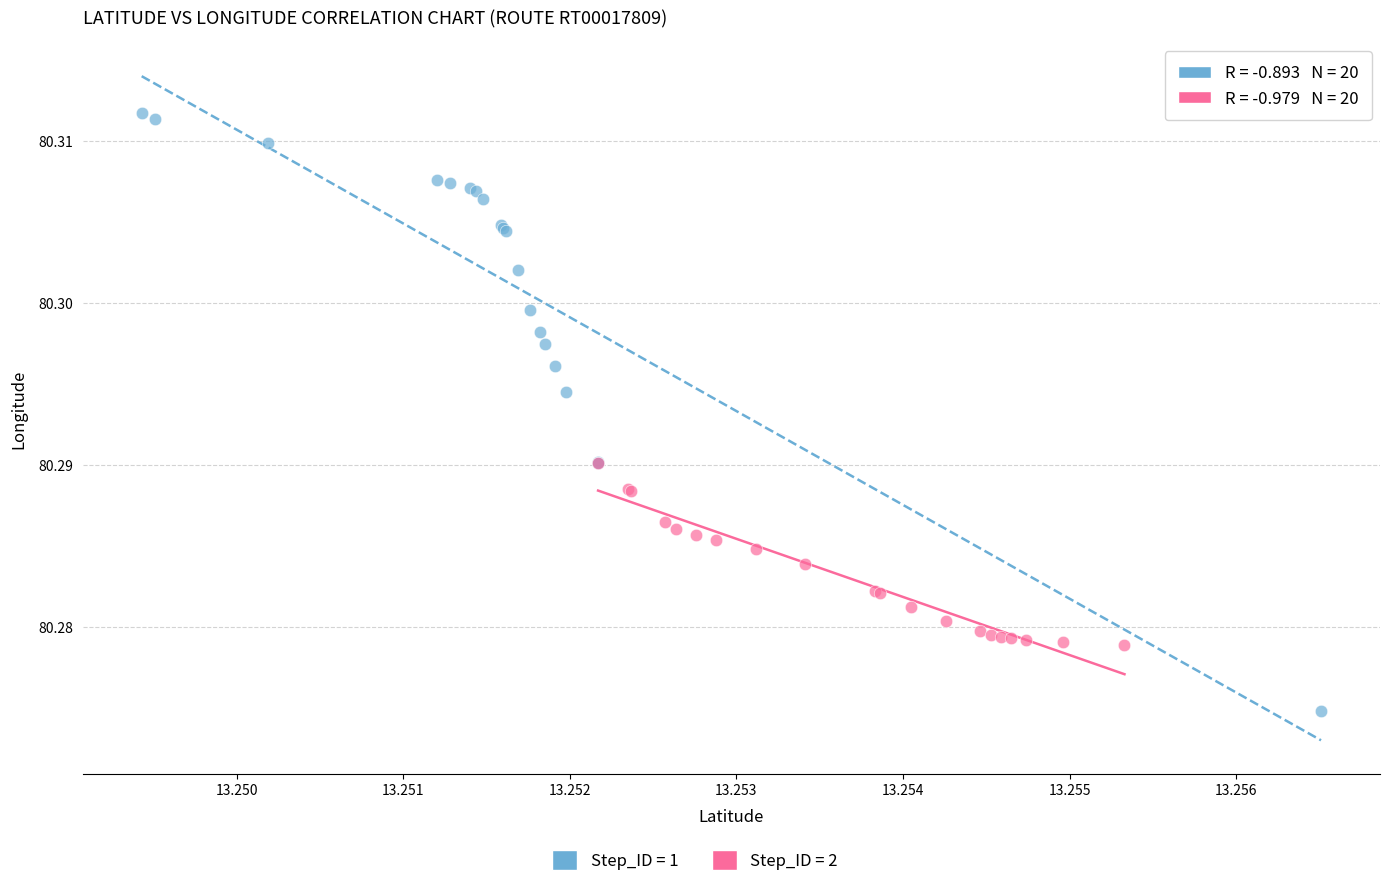

Which series reaches the minimum Y coordinate?

Step_ID = 1